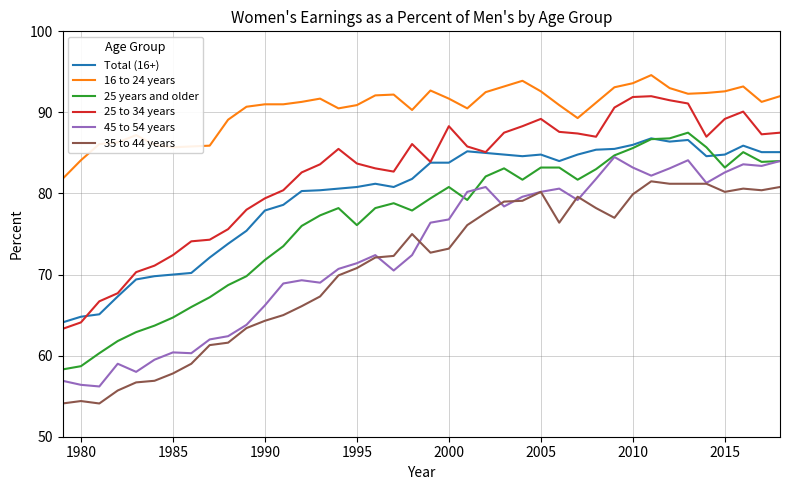

True or false: Total (16+) and 35 to 44 years cross at least once.

False